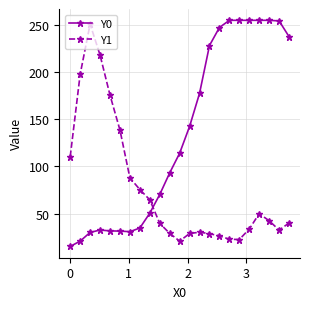

What is the value of the Y1 point at the 15th from the left?

28.8